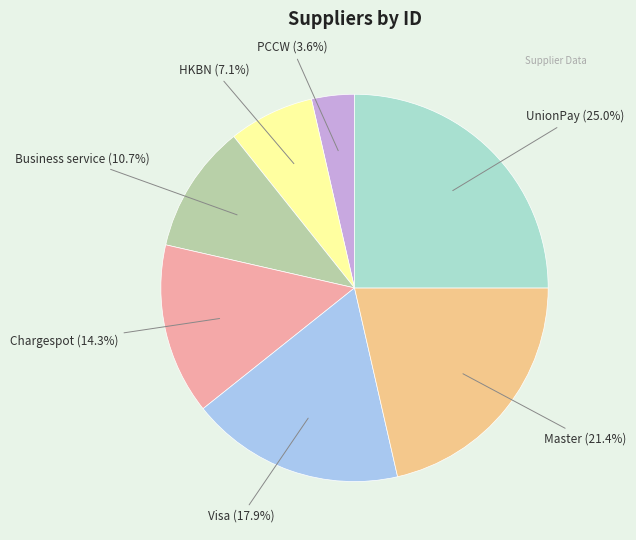

Combined, what portion of the pie is Business service and UnionPay?

35.7%